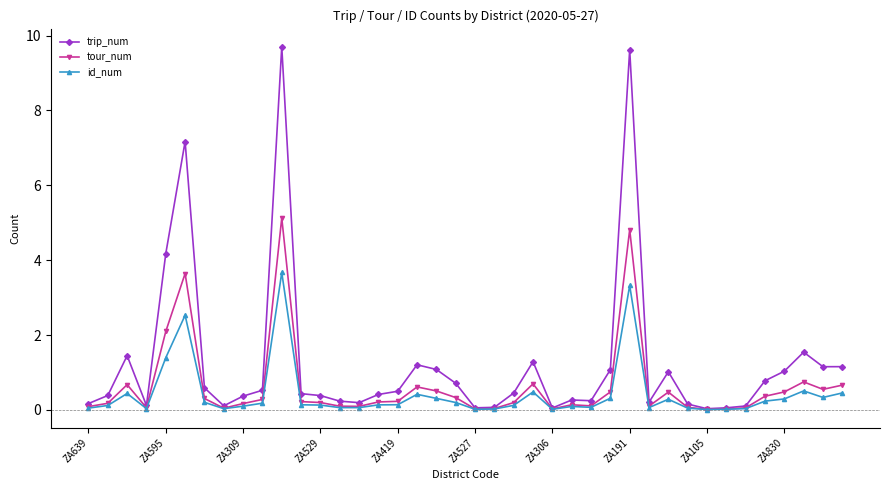

What is the value of the tour_num point at the 7th from the left?

0.3